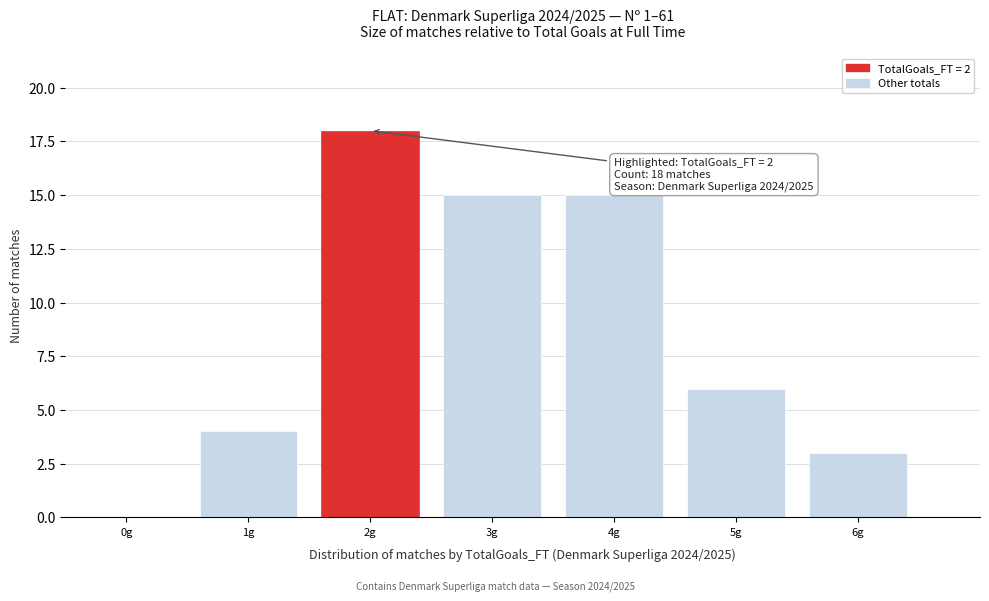

Reading left to right, what are all the values shown in this chart?

0g=0	1g=4	2g=18	3g=15	4g=15	5g=6	6g=3